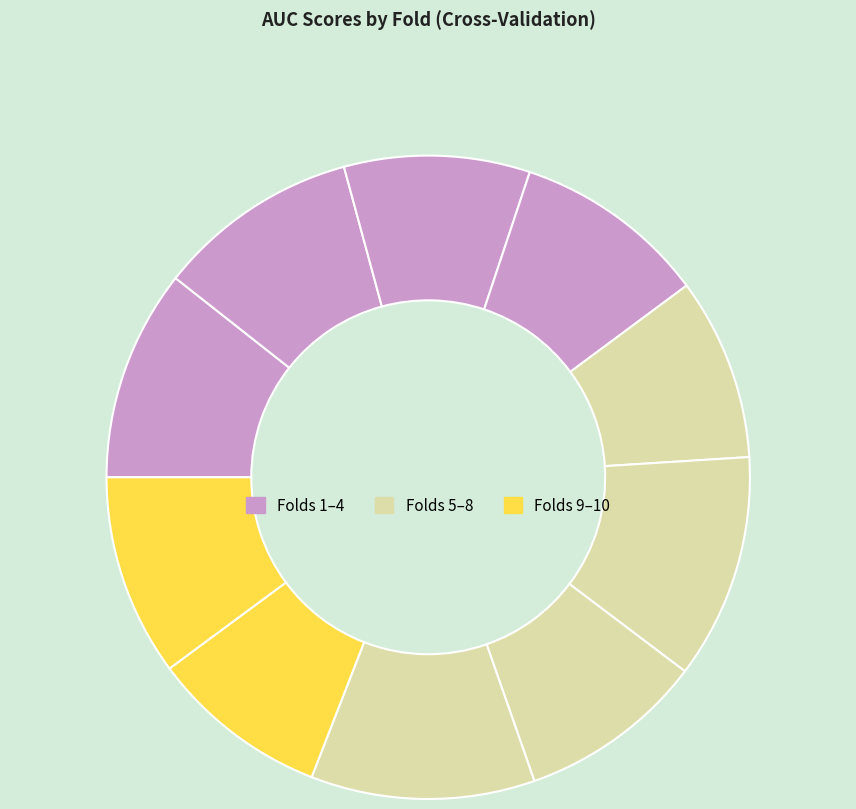

How many segments does this pie chart have?

10